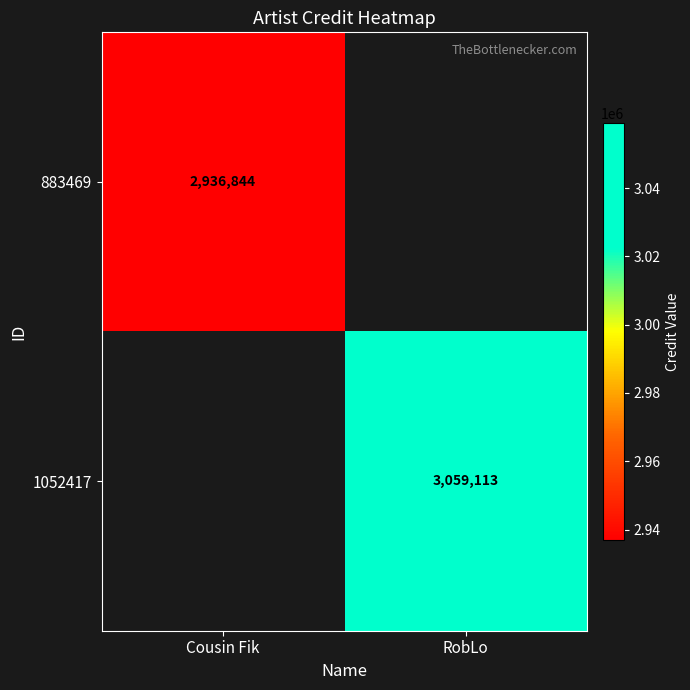

True or false: 1052417 has a value of 3059113 at RobLo.

True